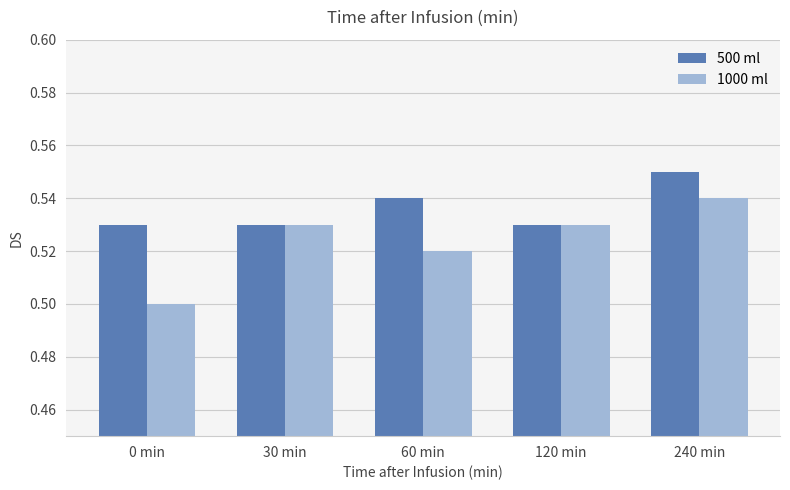

Which category has the highest value across all series?

240 min